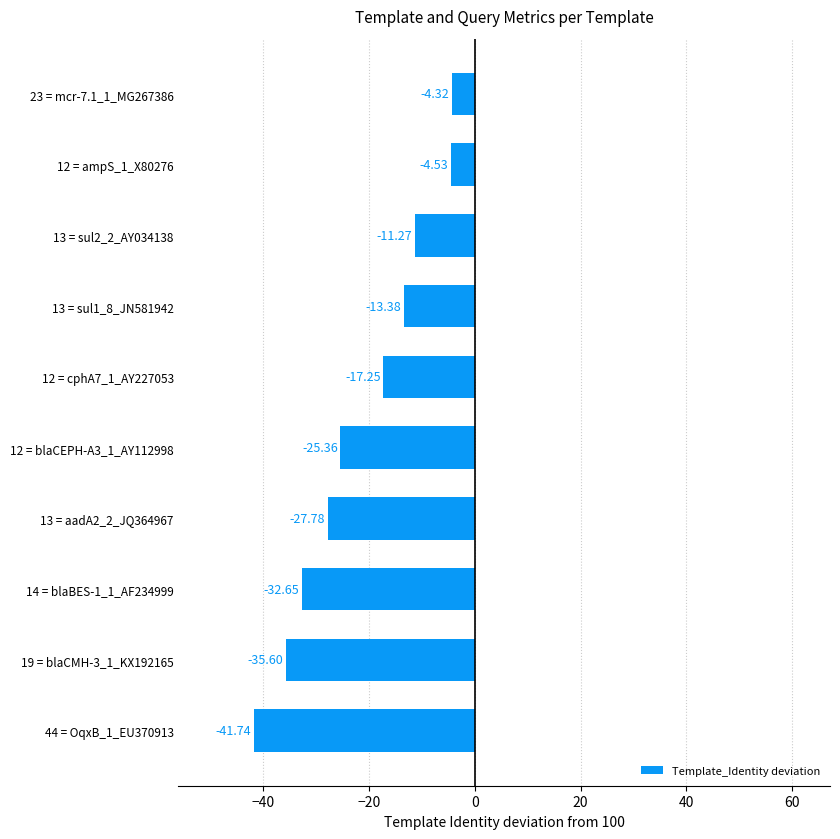

Does the chart contain stacked bars?

No